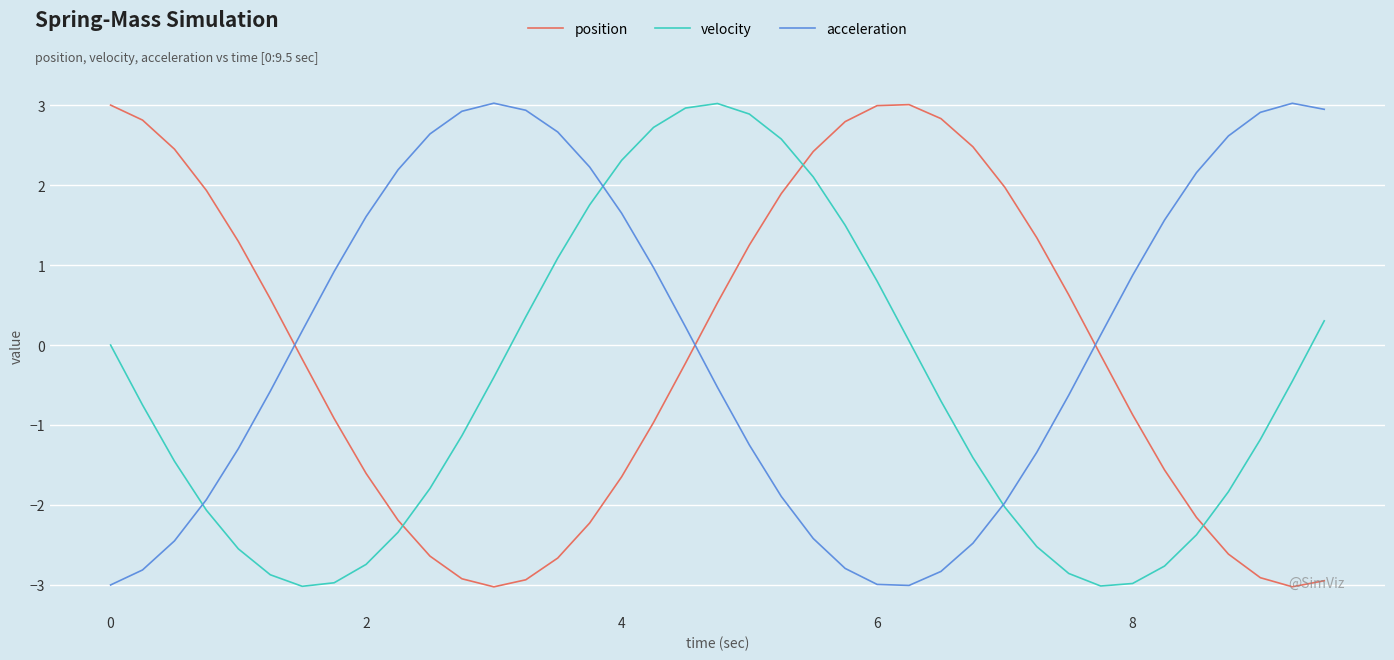

What are all the series names shown in the legend?

position, velocity, acceleration